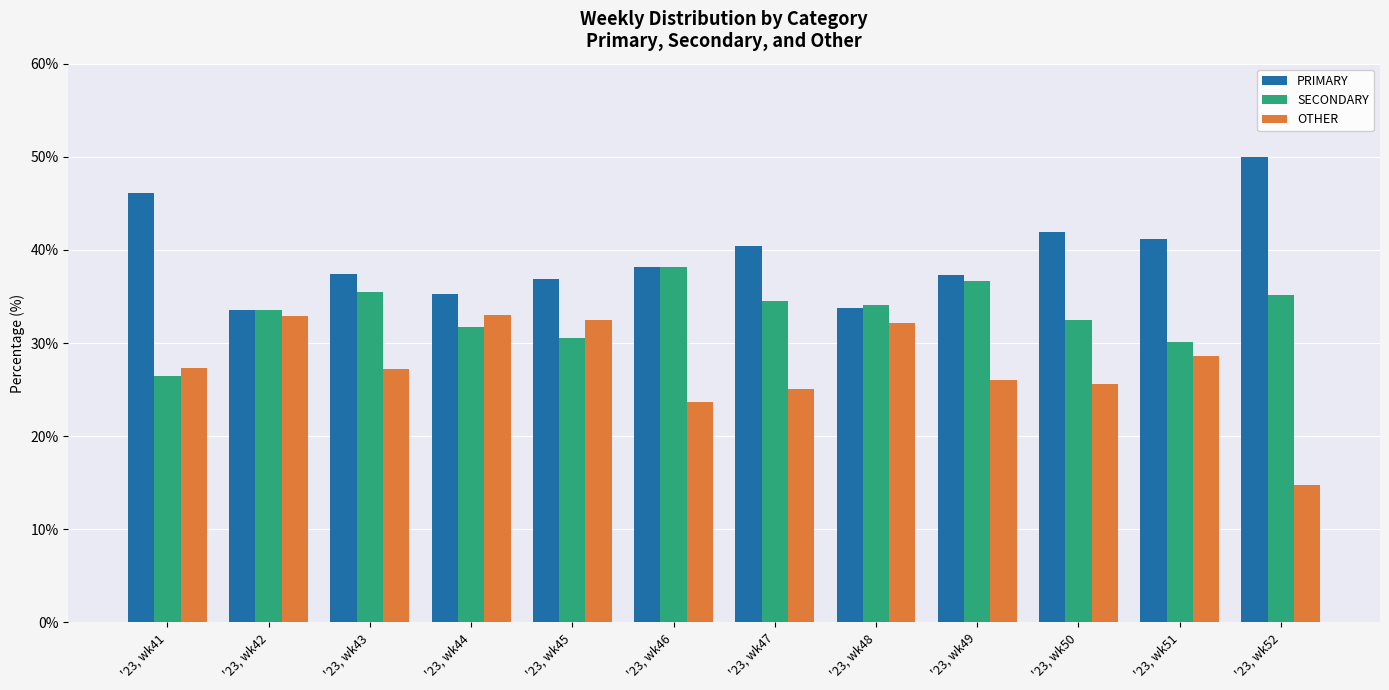

Which series has the widest spread of values?

OTHER